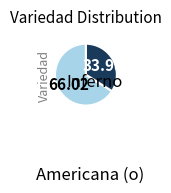

Which has a higher value, 30 or 20?

20